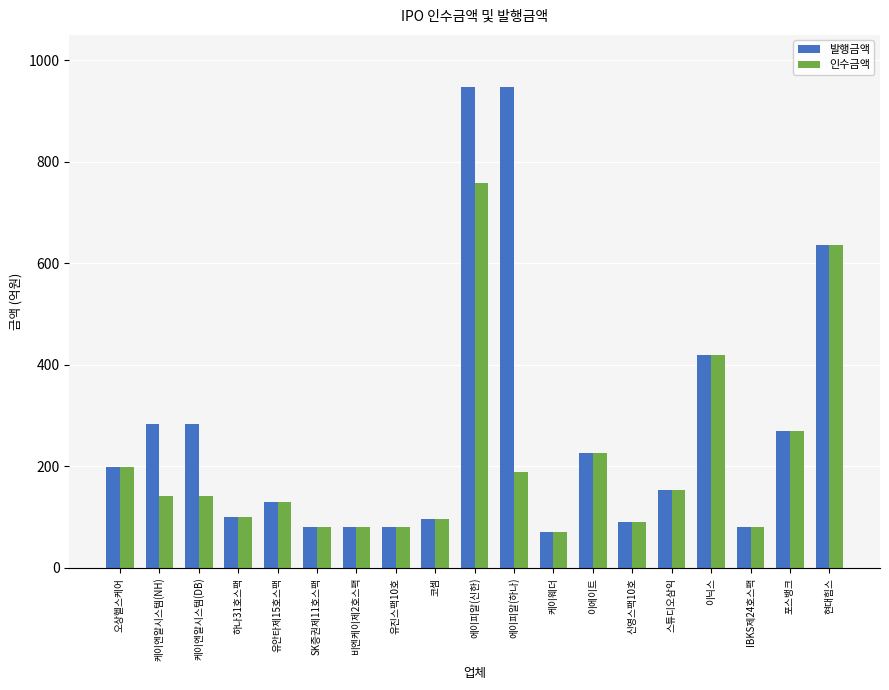

Read the 인수금액 value at 유진스팩10호.

80.0